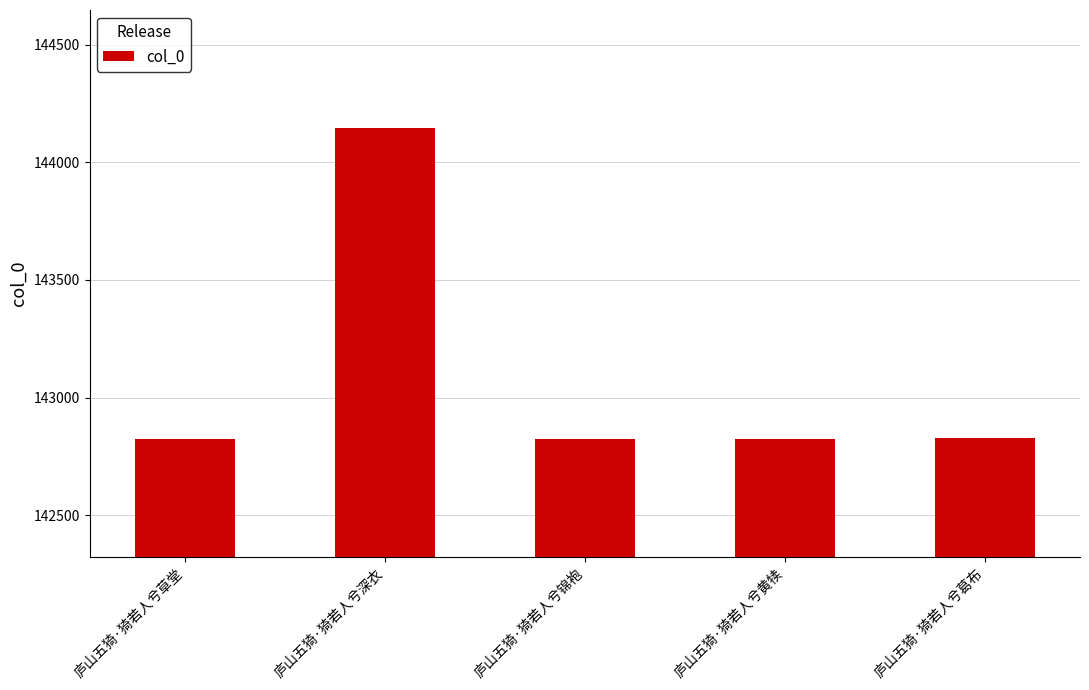

Approximately how many times larger is the value at 庐山五猗·猗若人兮深衣 compared to 庐山五猗·猗若人兮草堂?

1.0